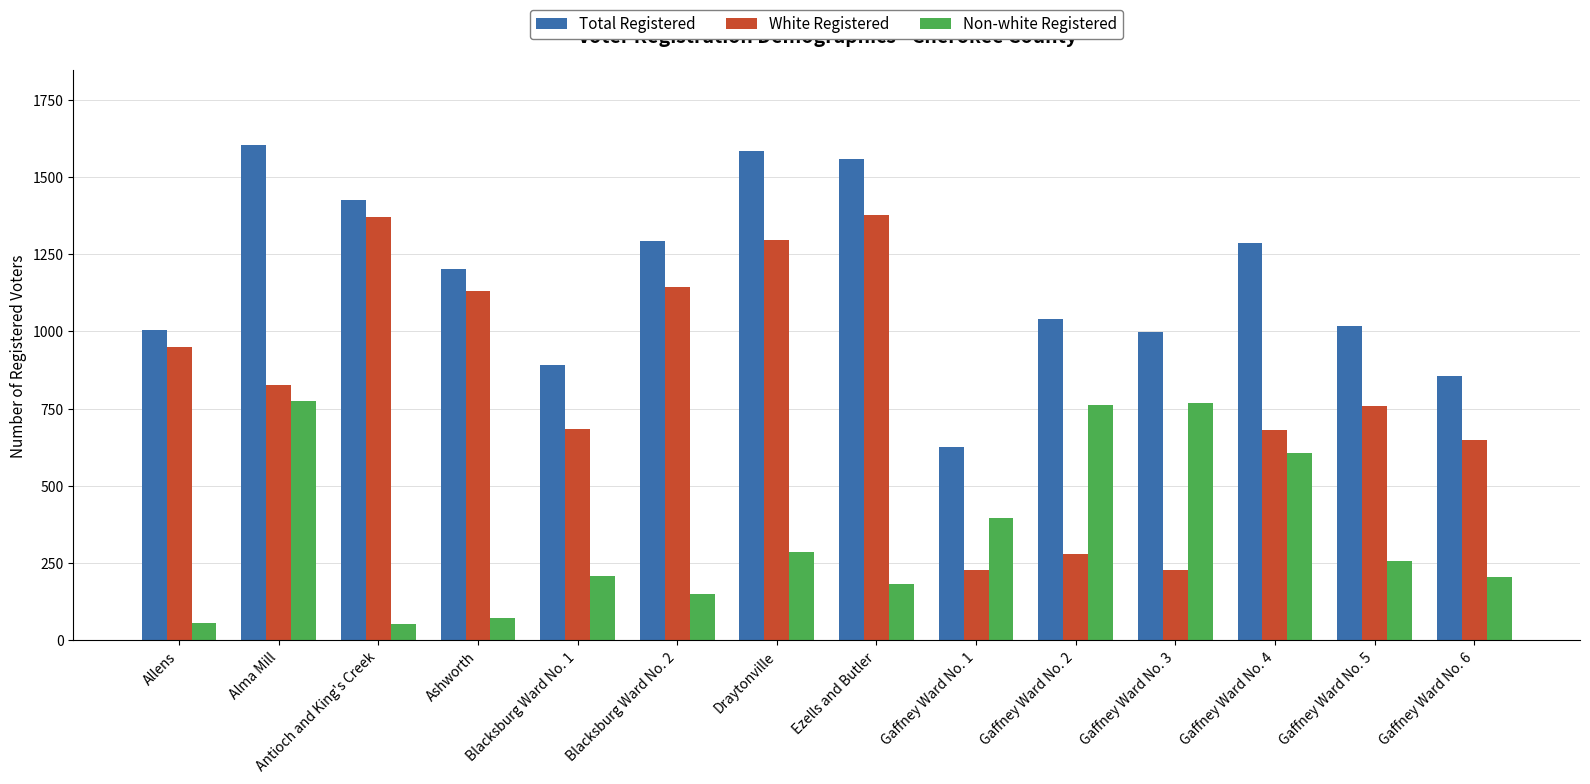

What is the minimum value for Total Registered?

625